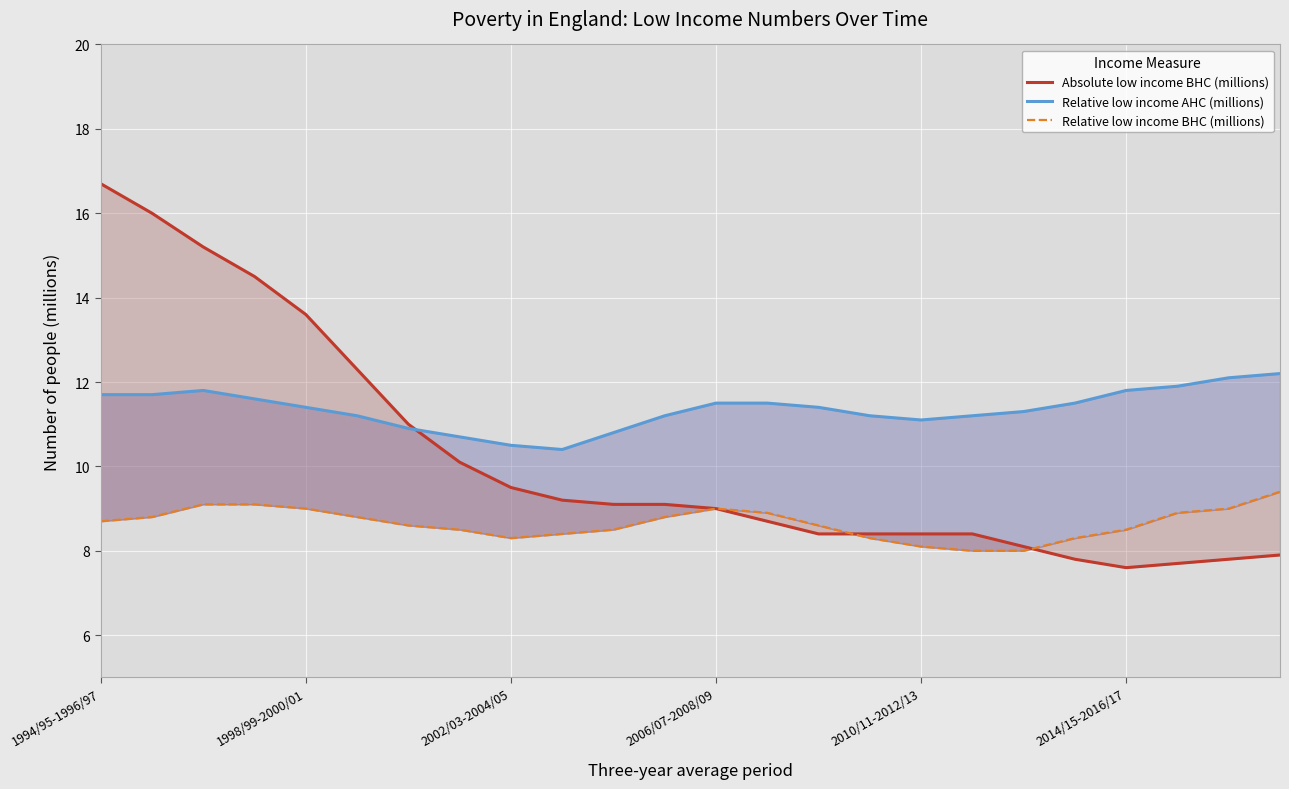

Which series has the largest range (max minus min)?

Absolute low income BHC (millions)